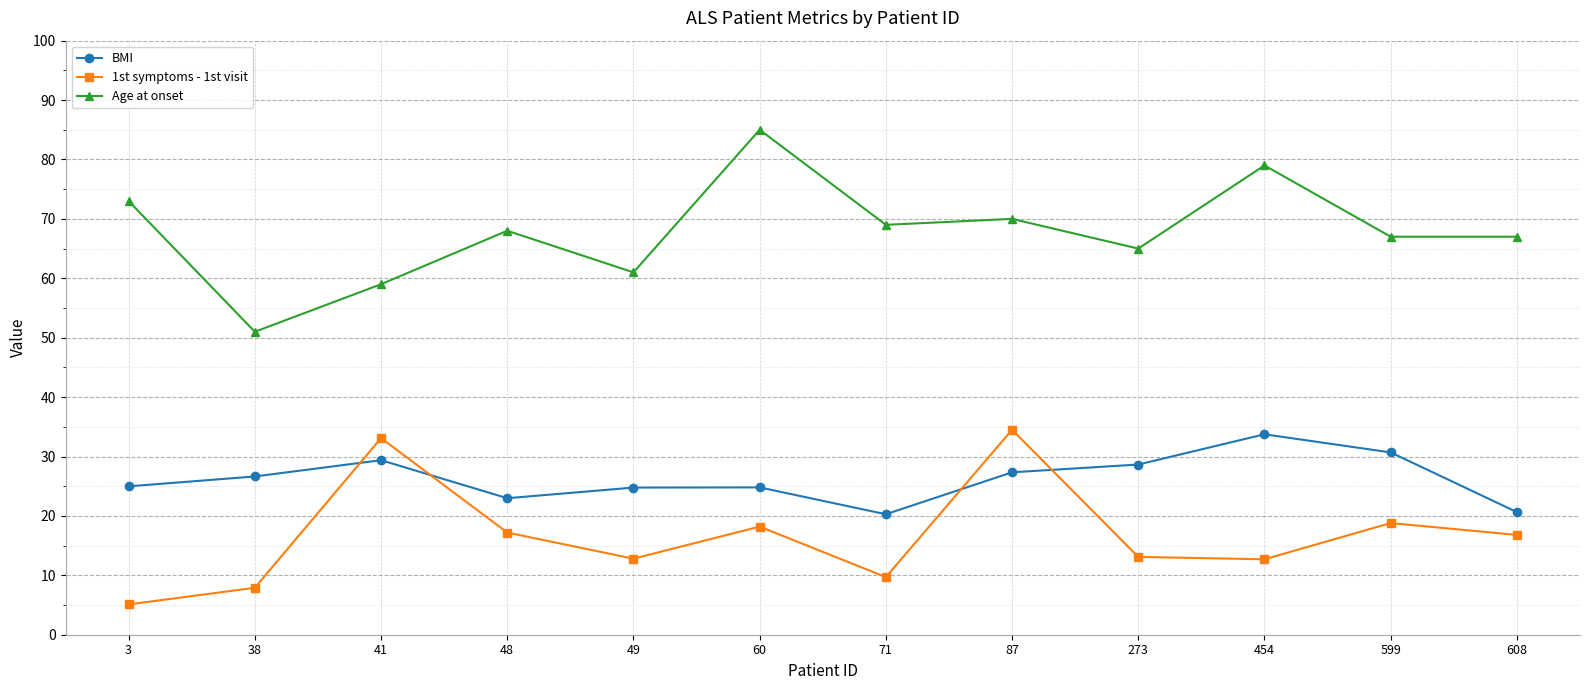

How many data points in BMI are above 26?

6